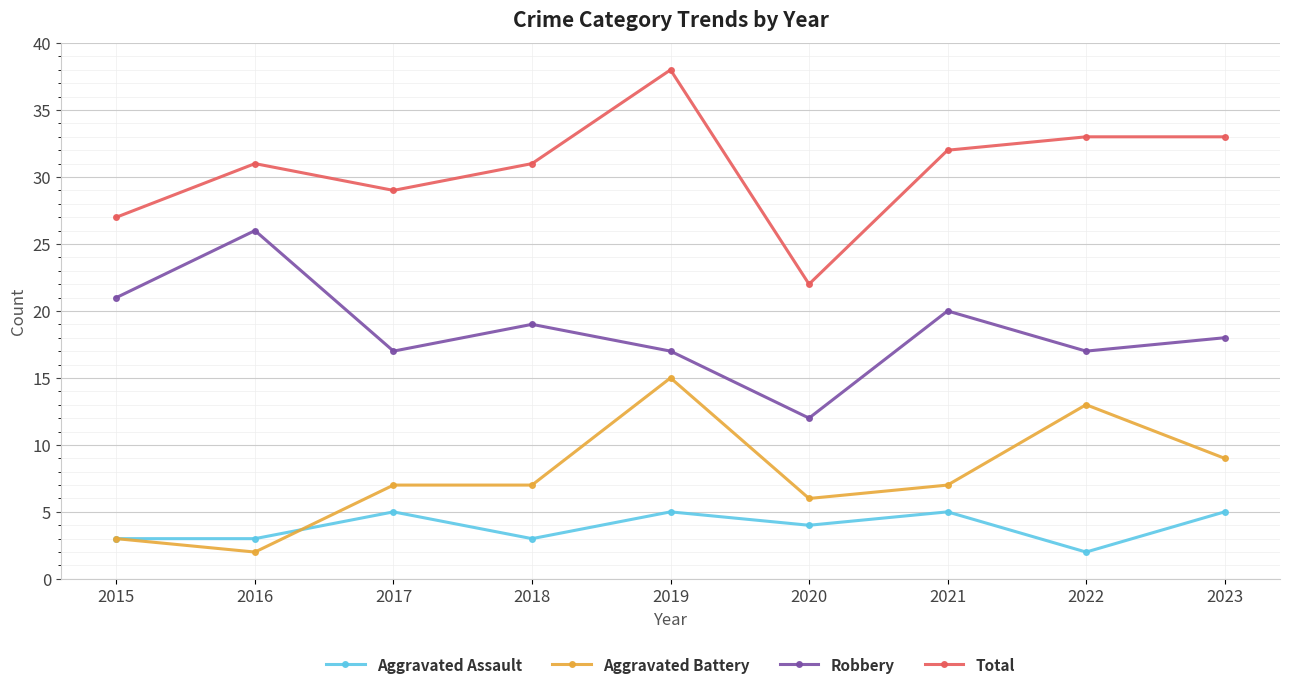

Which category has the lowest value in the Aggravated Battery series?

2016